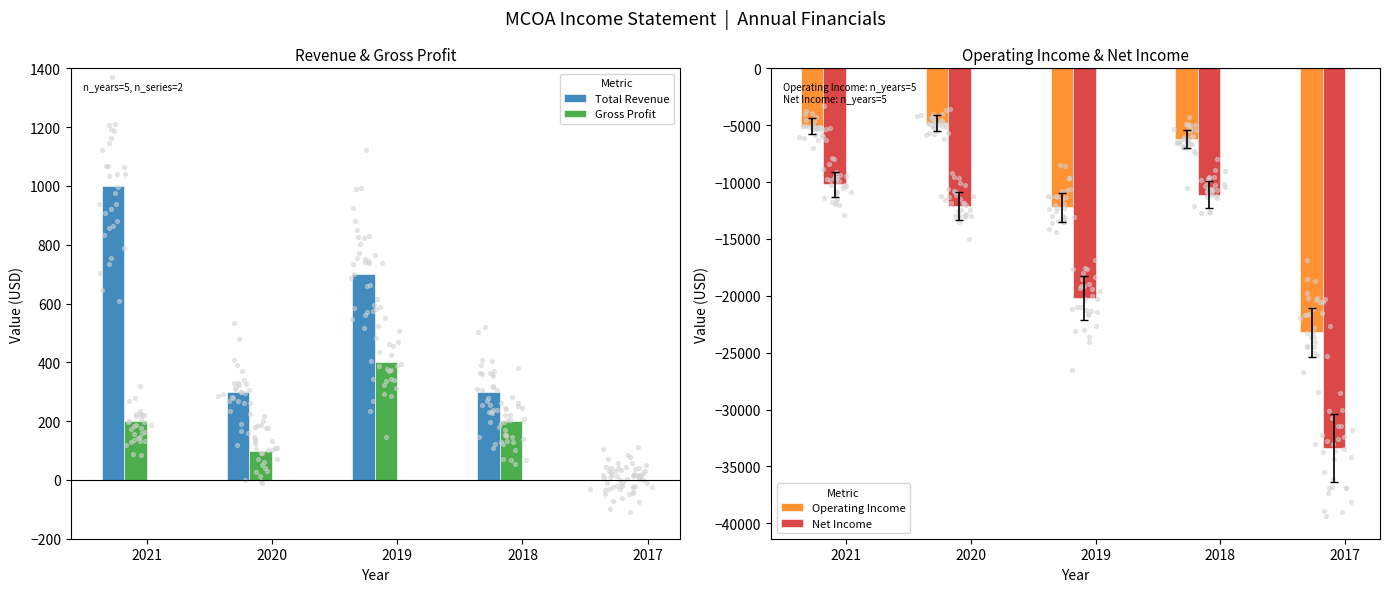

At which category is the sum across all series the highest?

2021